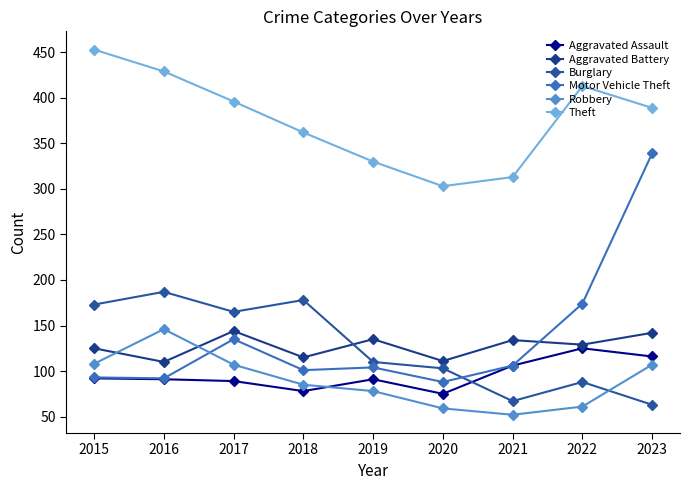

How many data points in Aggravated Assault are less than 91?

3